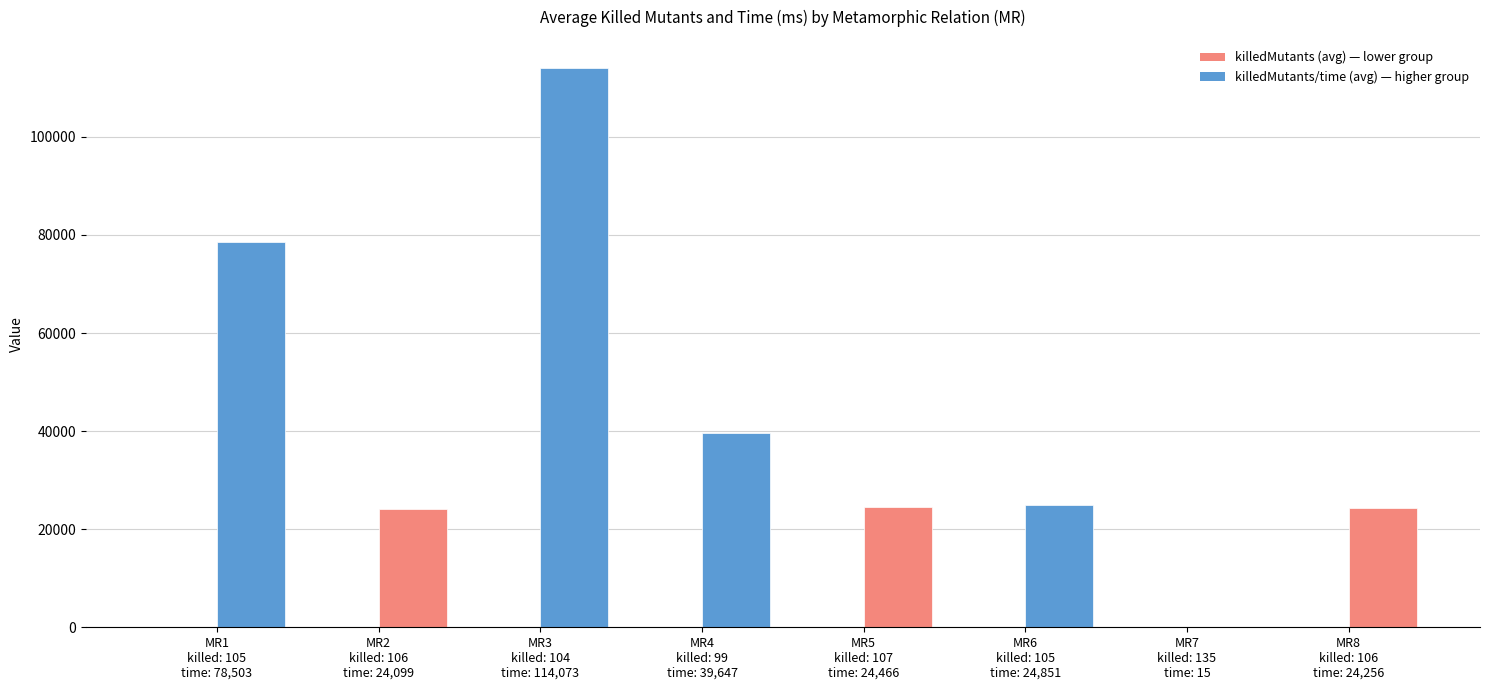

How many distinct data groups are displayed?

2